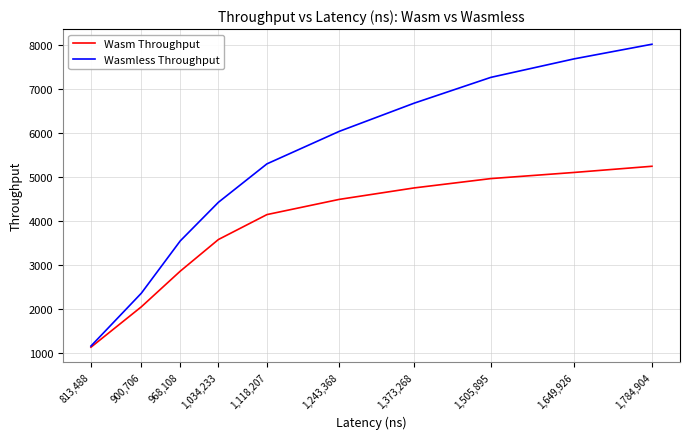

What are all the series names shown in the legend?

Wasm Throughput, Wasmless Throughput